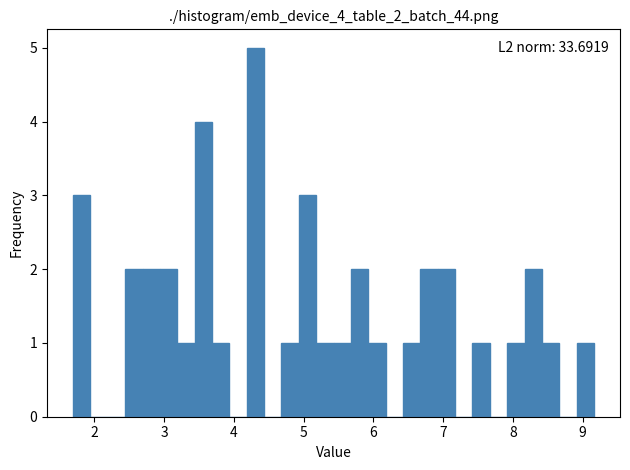

Read against the x-axis, roughly where is the centre of the tallest bar?

4.3